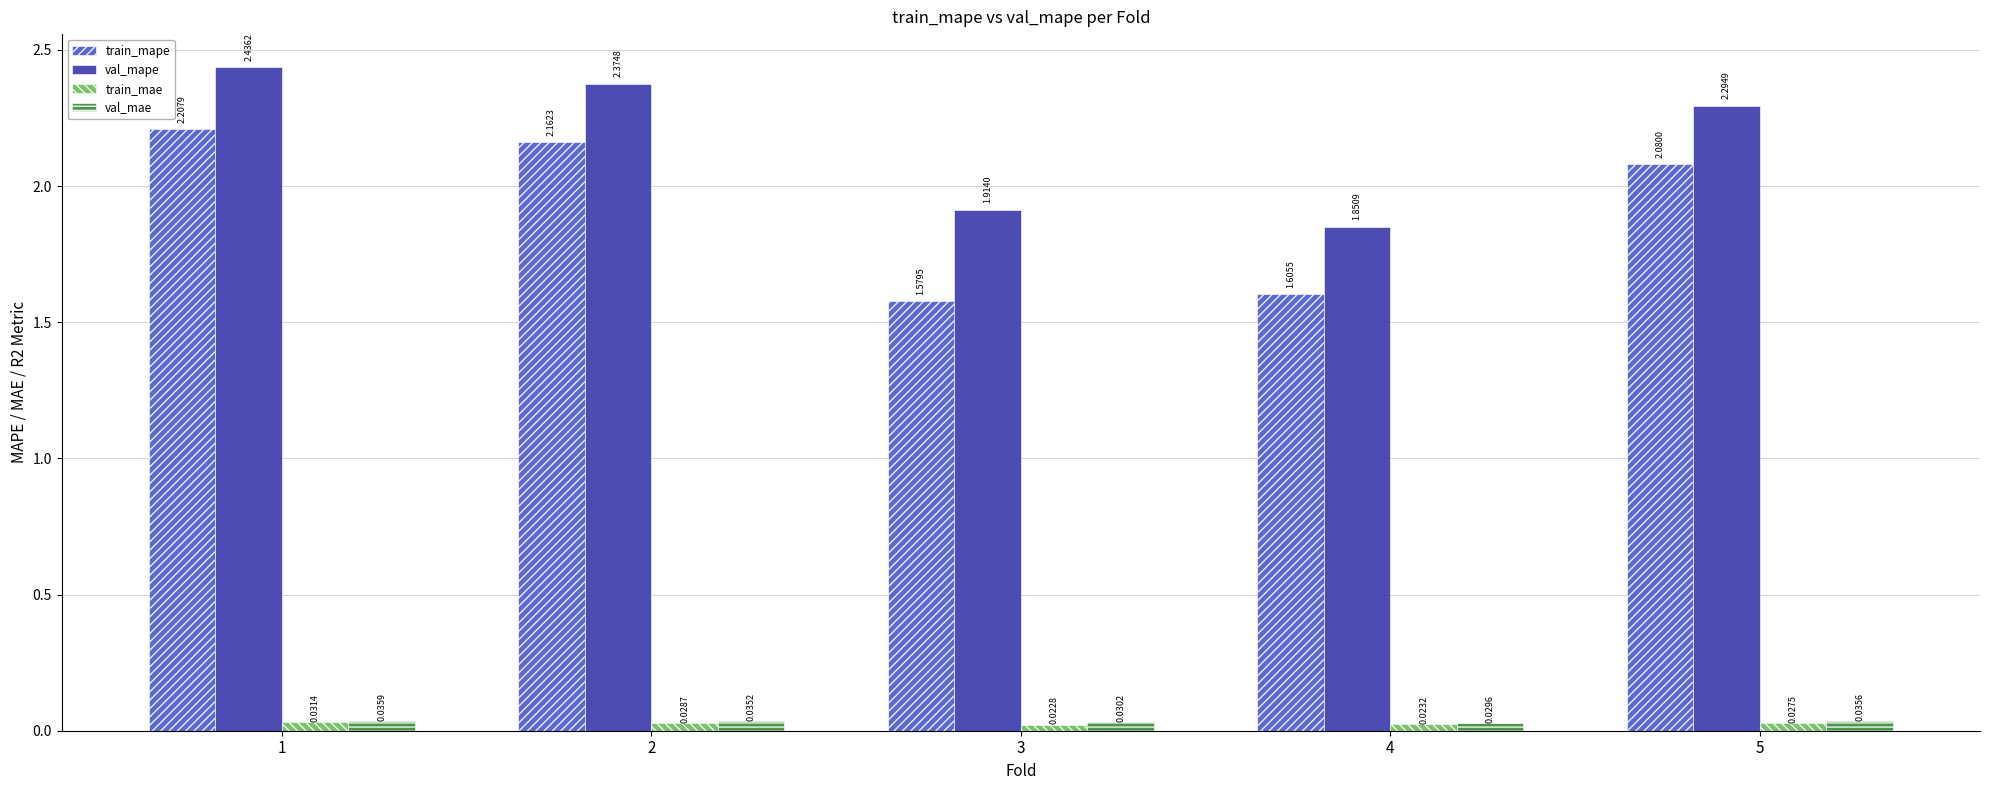

List the labels in order of val_mape value, smallest first.

4, 3, 5, 2, 1